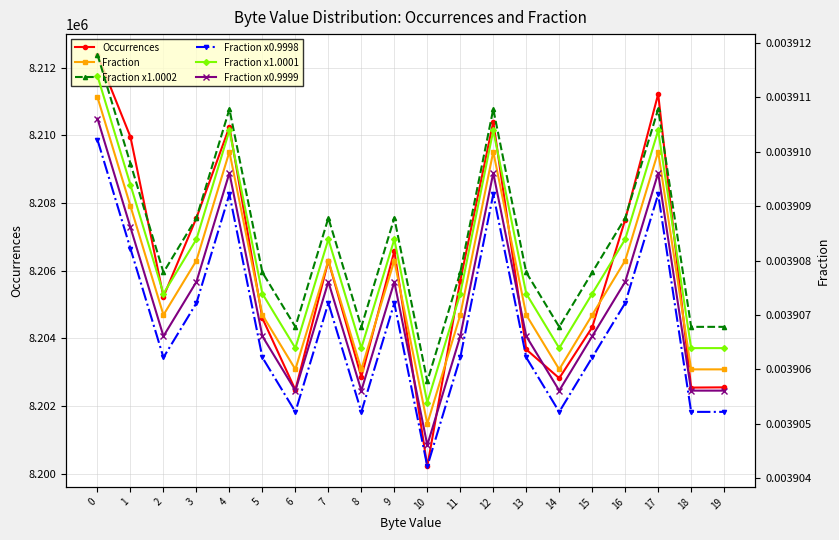

In Fraction x0.9999, how many points are lower than both neighbors (excluding endpoints)?

5